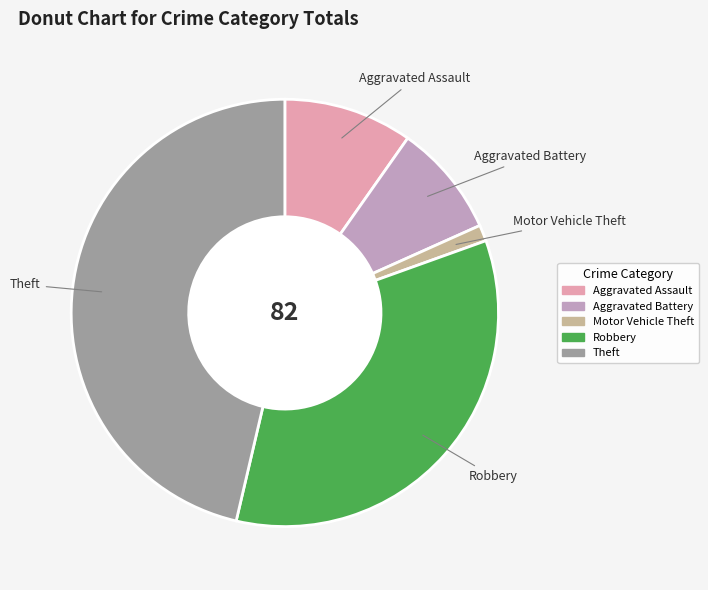

What is the smallest slice in the pie chart?

Motor Vehicle Theft